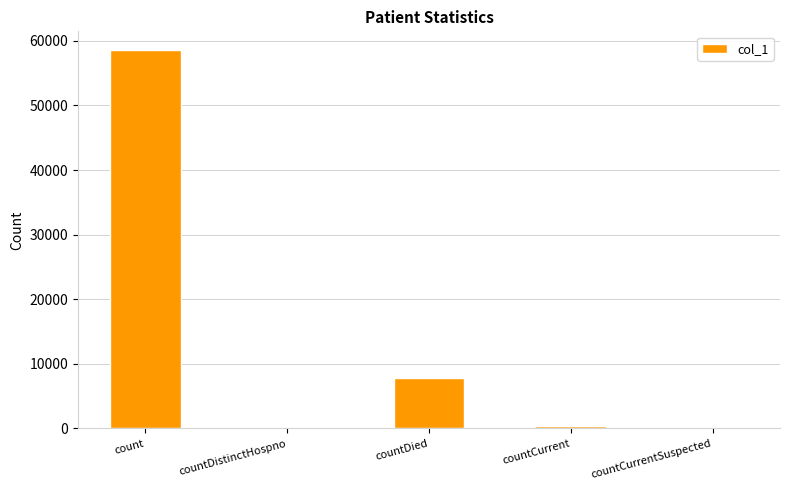

What value does the data have at countDied, to the nearest 100?

7800